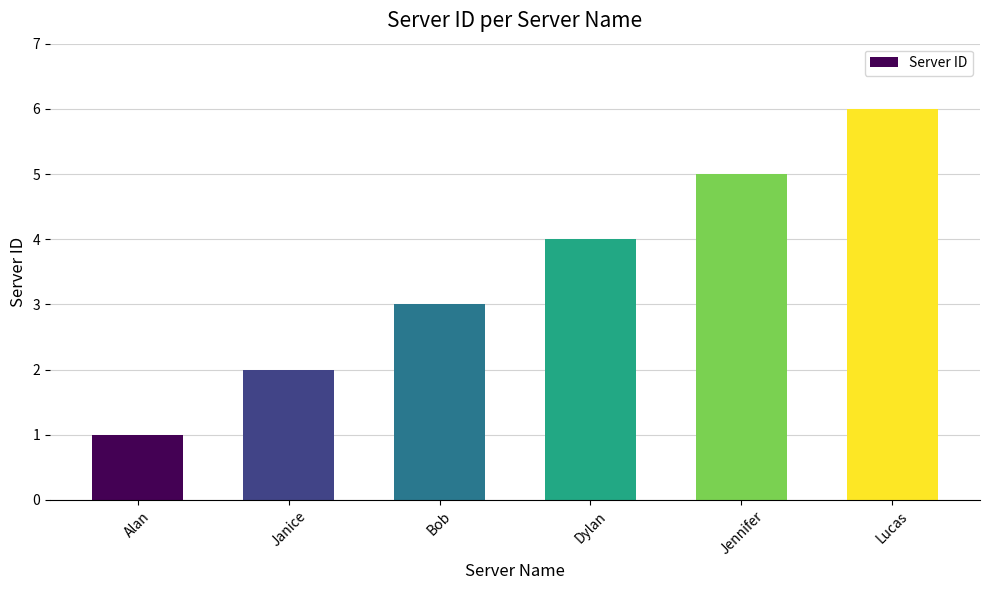

Rank the categories by value from highest to lowest.

Lucas, Jennifer, Dylan, Bob, Janice, Alan